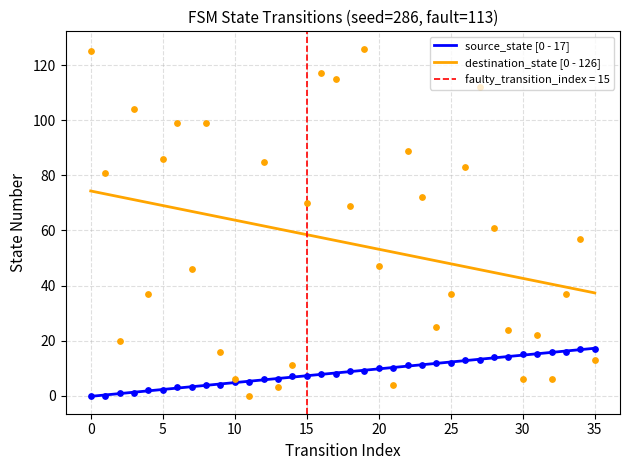

Which series has the largest total across all categories?

destination_state [0 - 126]